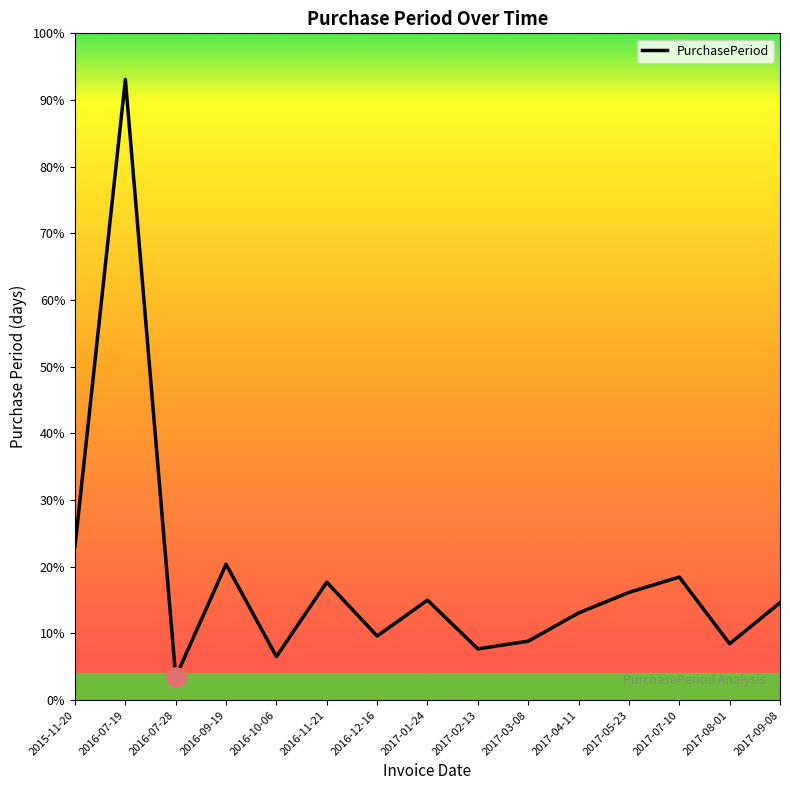

Does the chart display data point markers on the line(s)?

No